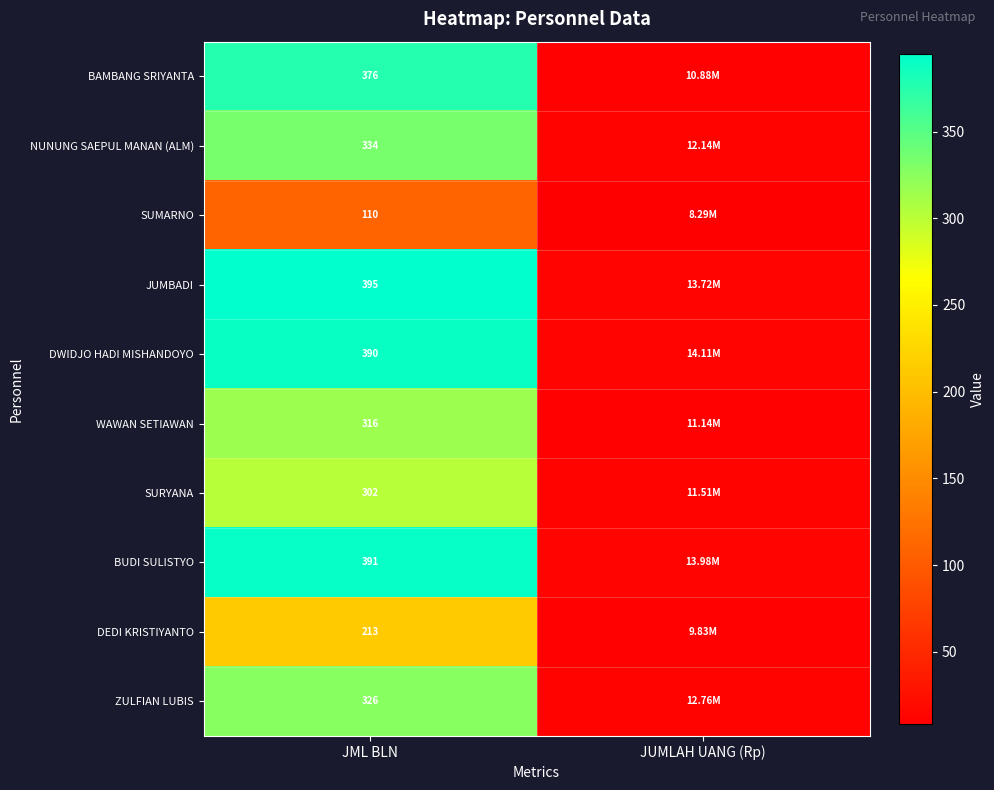

What is the difference between the highest and lowest values at JUMLAH UANG (Rp)?

5.8